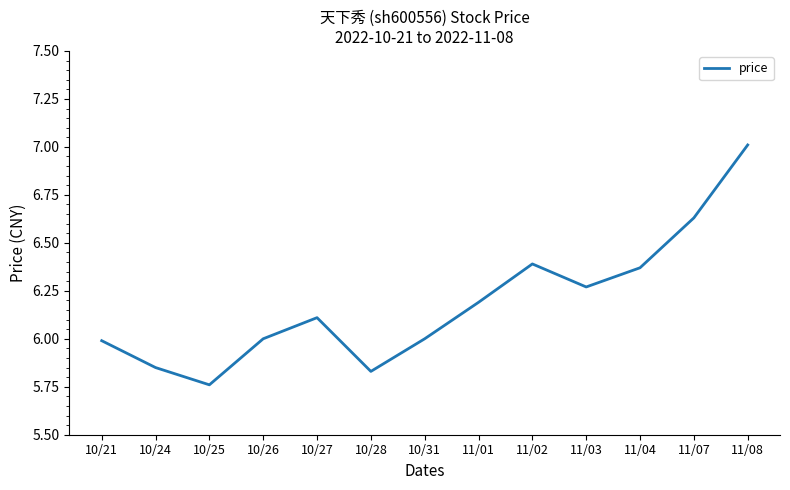

What position from the left is 11/01?

8